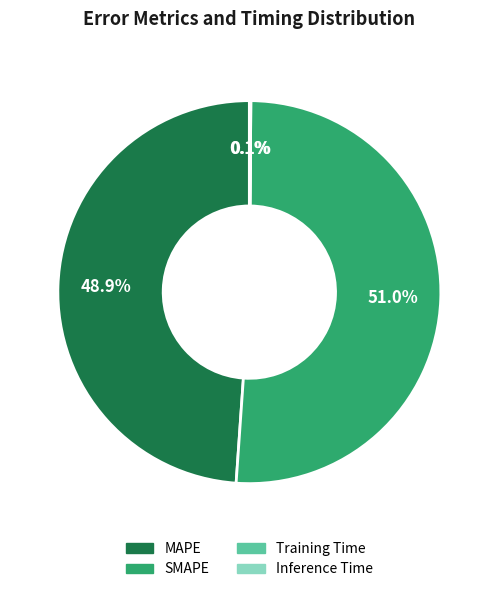

To the nearest percent, what is the difference between the MAPE and SMAPE slice percentages?

2%